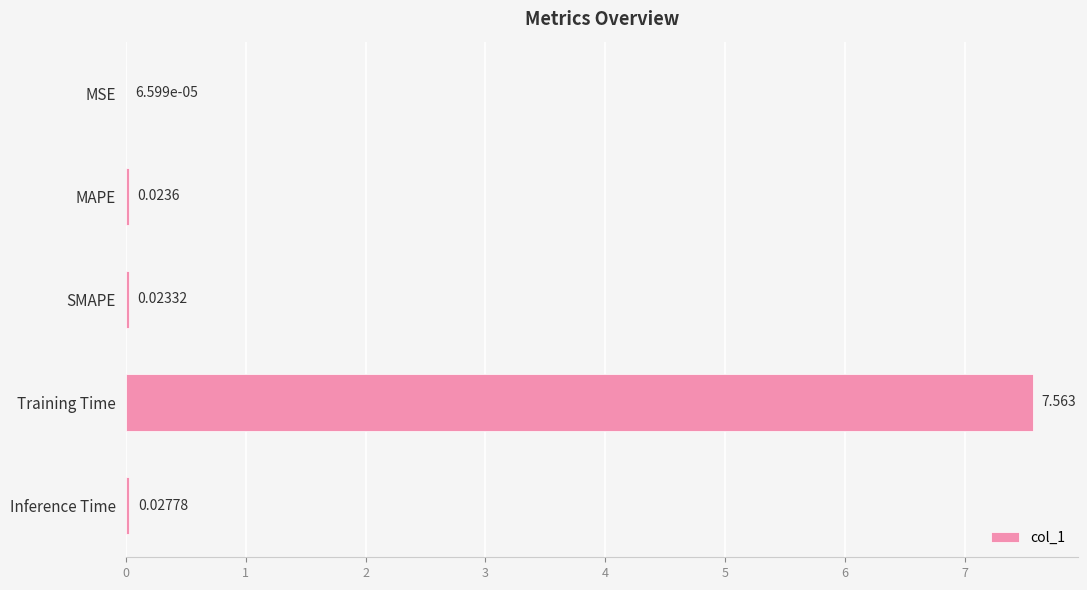

Which label corresponds to the largest value in the chart?

Training Time